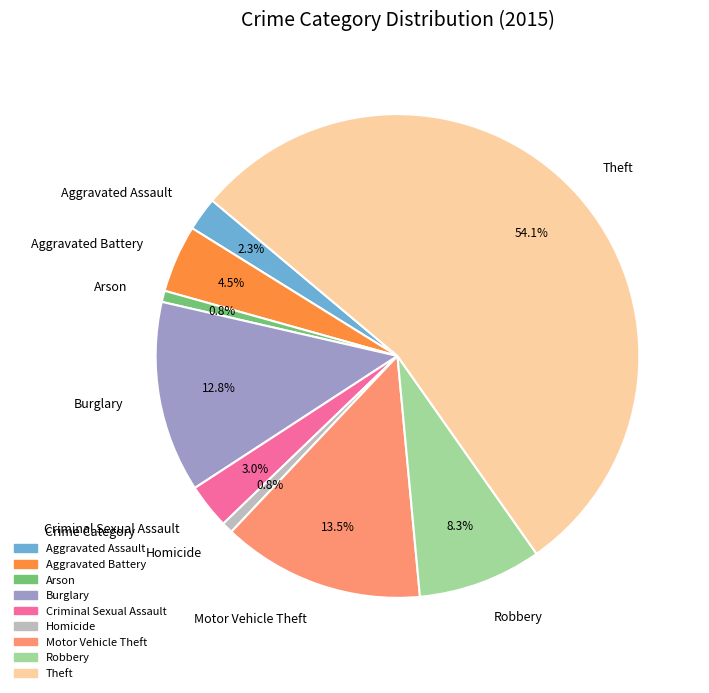

How many slices are in this pie chart?

9